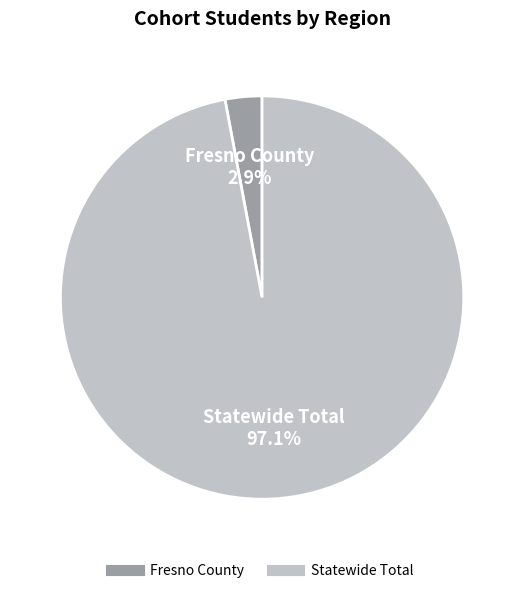

Which slice is the smallest?

Fresno County